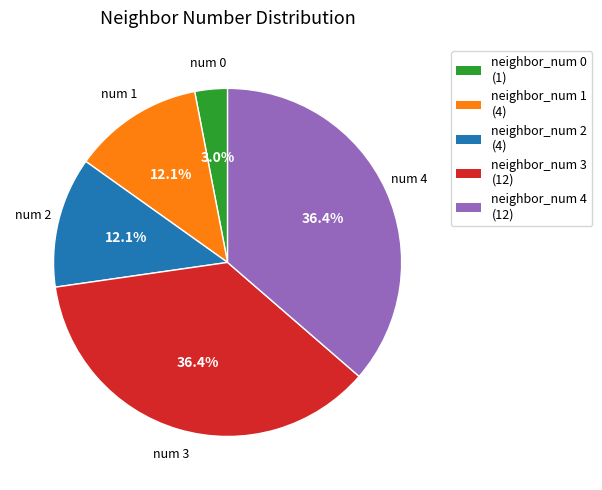

Which category has the smallest portion of the pie?

neighbor_num 0